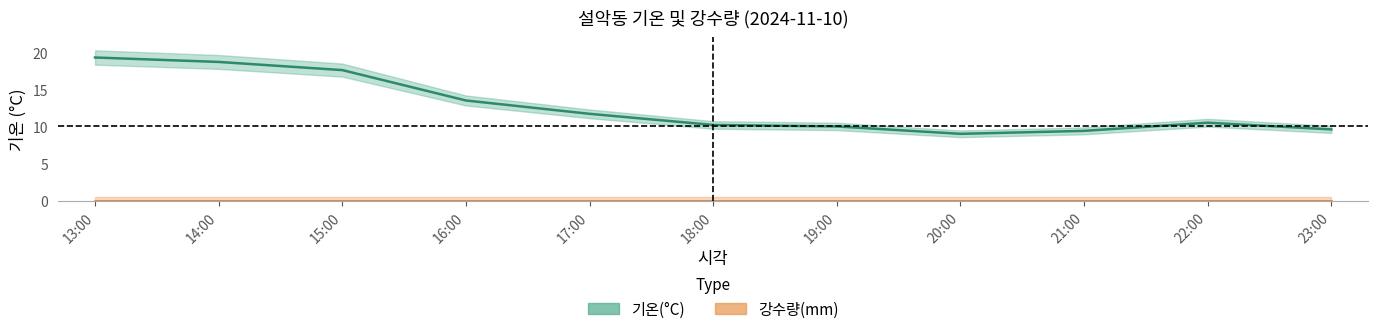

True or false: 기온(°C) and 강수량(mm) intersect in this chart.

False